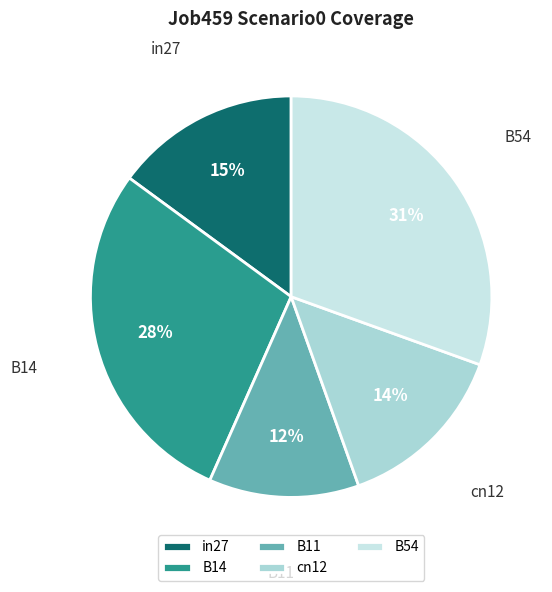

Which category has the smallest portion of the pie?

B11